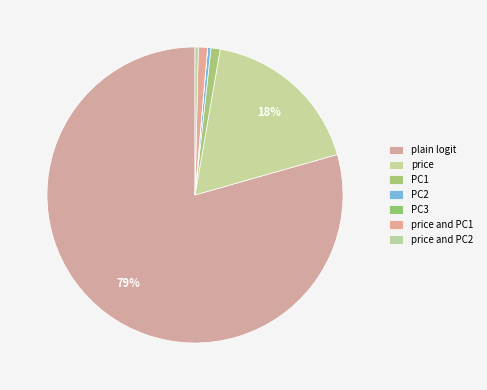

Is there any slice that represents more than half of the pie?

Yes